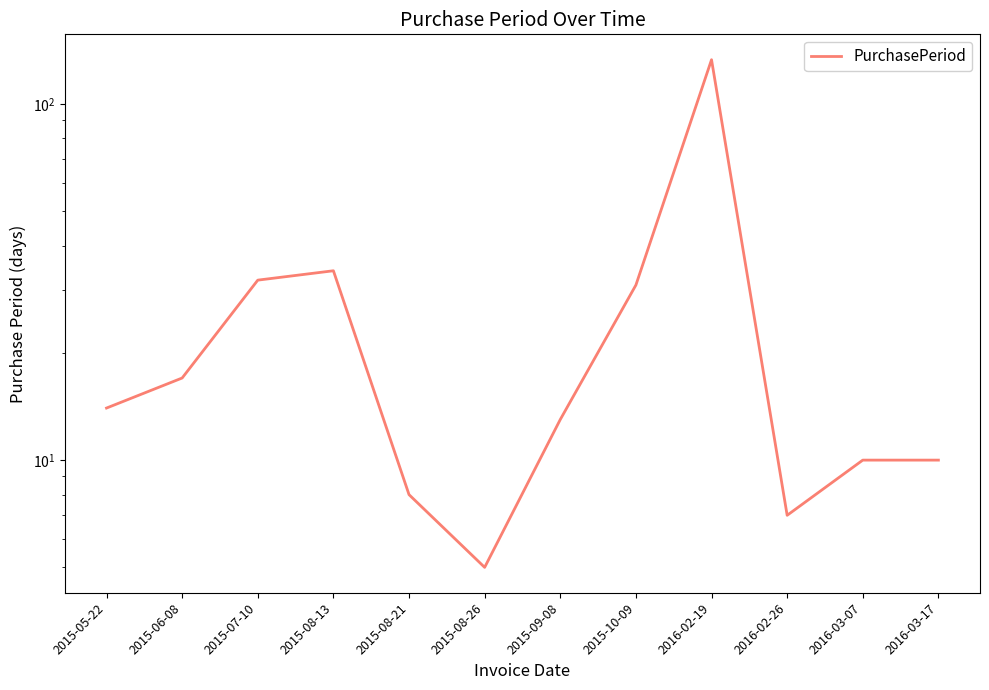

Where is the data nearest to the value 69?

2015-08-13